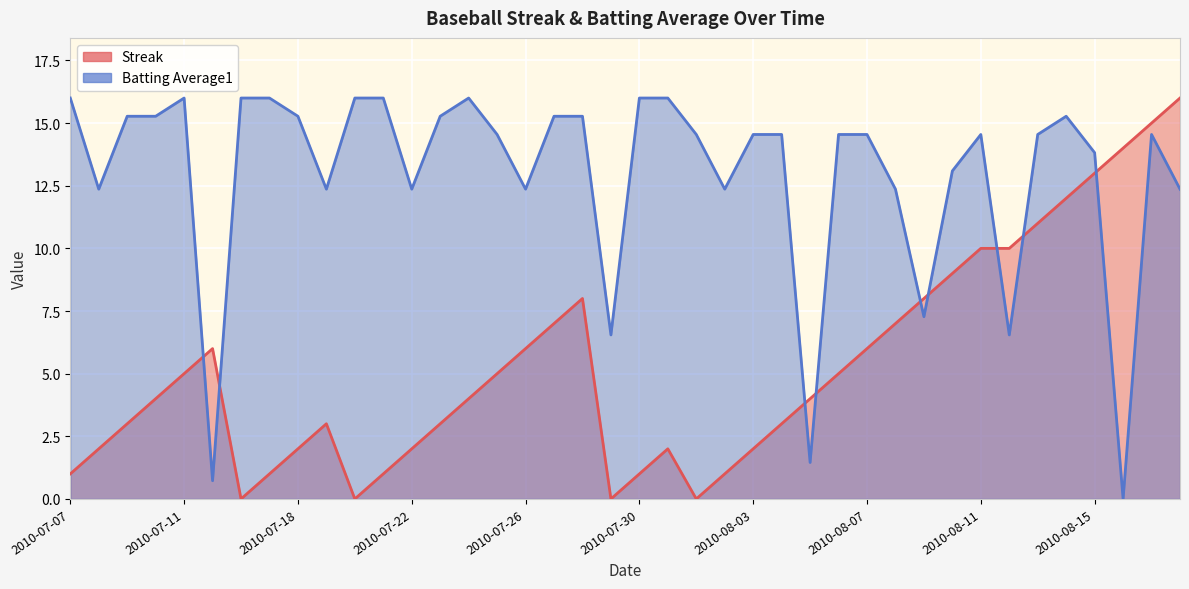

Is it true that Batting Average1 equals 2.0 at 2010-07-29?

False